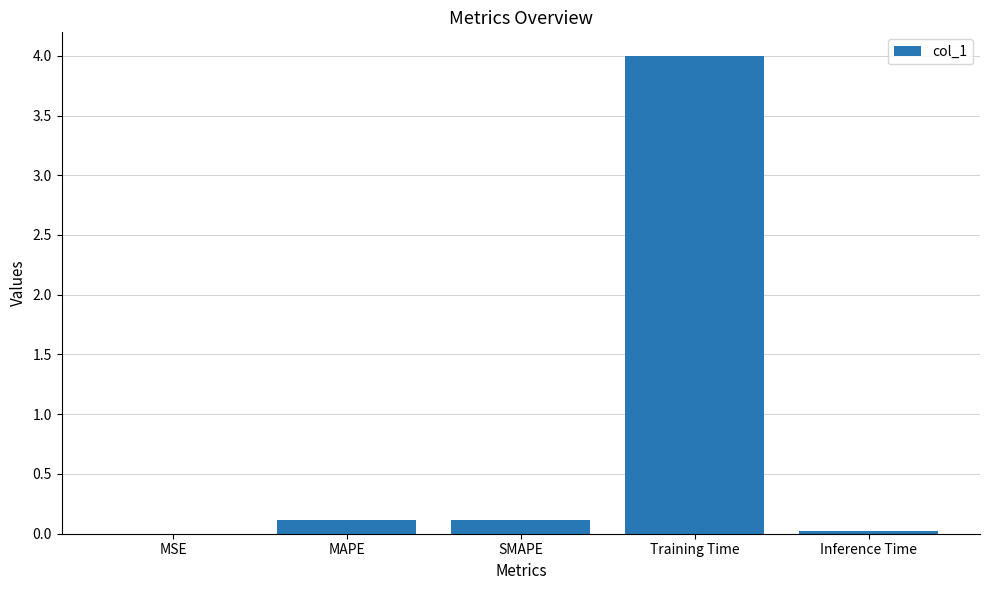

Between MSE and SMAPE, which is larger?

SMAPE